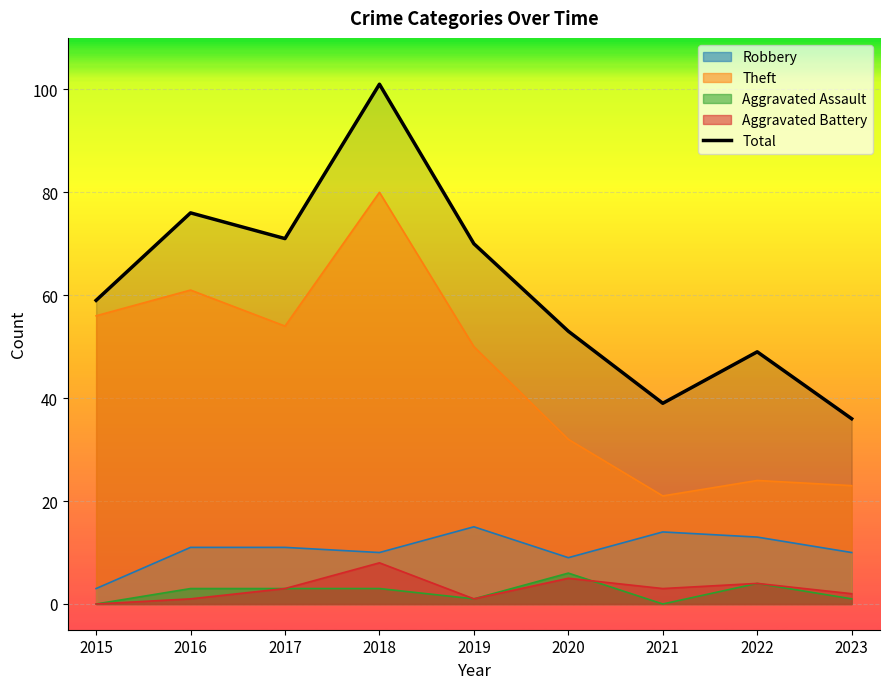

True or false: the data shows 39 at 2021.

True